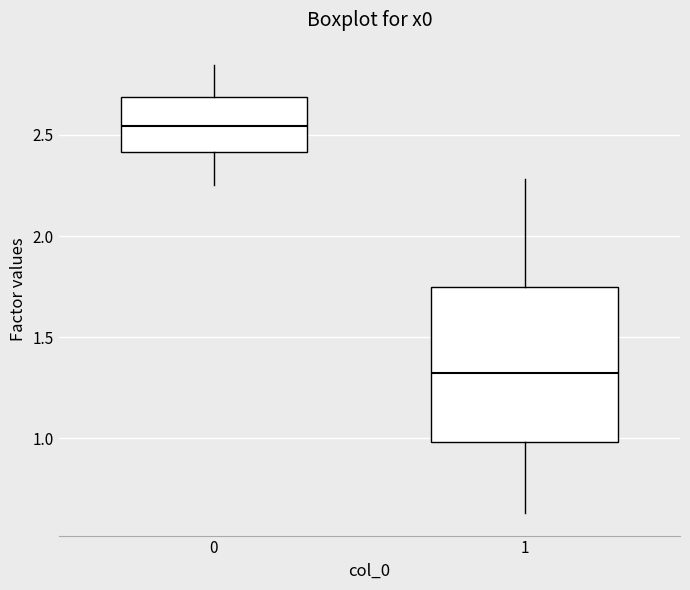

Reading left to right, read every box against the y-axis: the position of its median line, the range the box covers, and the ends of its whiskers. The values are not printed on the chart, so give them approximately, as read against the axis.

0: median 2.55, box 2.40 to 2.70, whiskers 2.25 to 2.85
1: median 1.30, box 1.00 to 1.75, whiskers 0.65 to 2.30